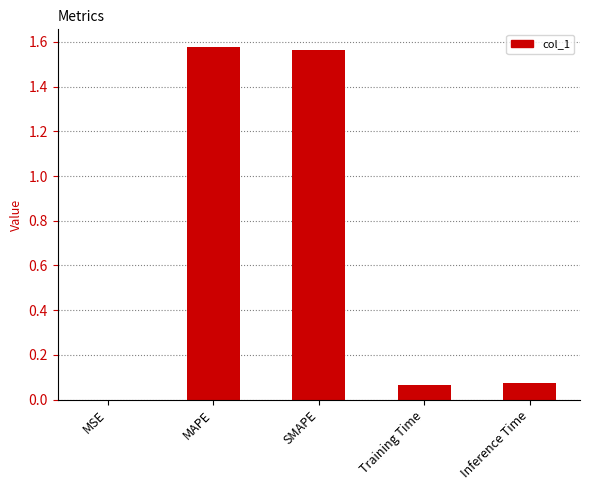

Approximately how many times larger is the value at MAPE compared to SMAPE?

1.0